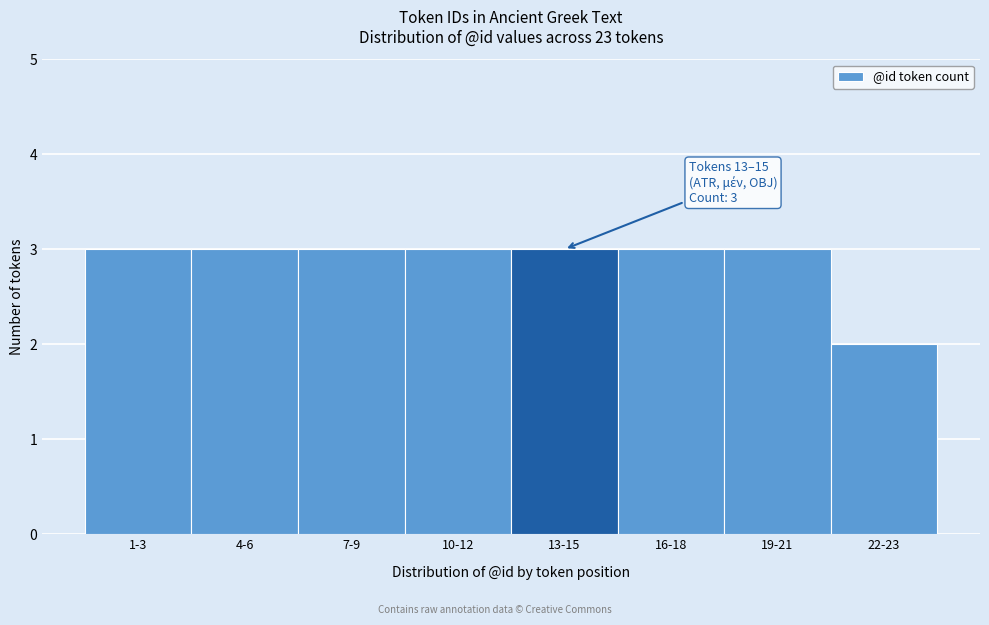

Reading left to right, what are all the values shown in this chart?

1-3=3	4-6=3	7-9=3	10-12=3	13-15=3	16-18=3	19-21=3	22-23=2